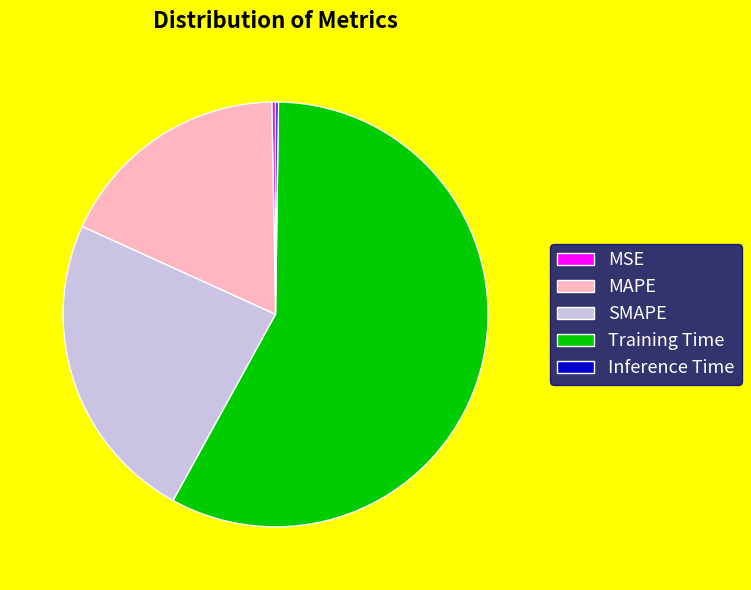

Does MAPE account for over 50% of the chart?

No